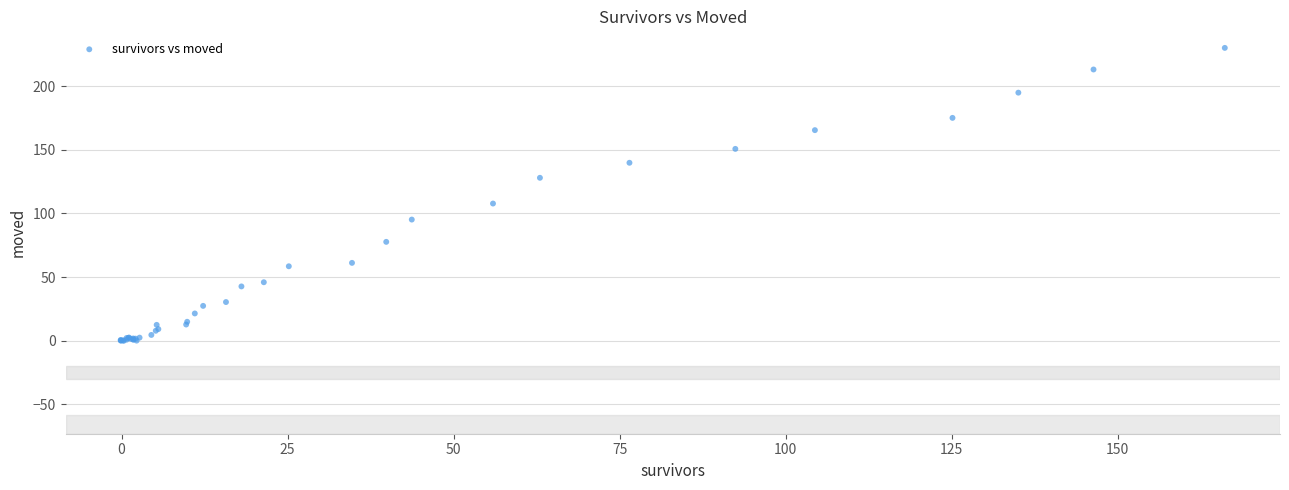

What Y value in the scatter plot is closest to 114?

107.8